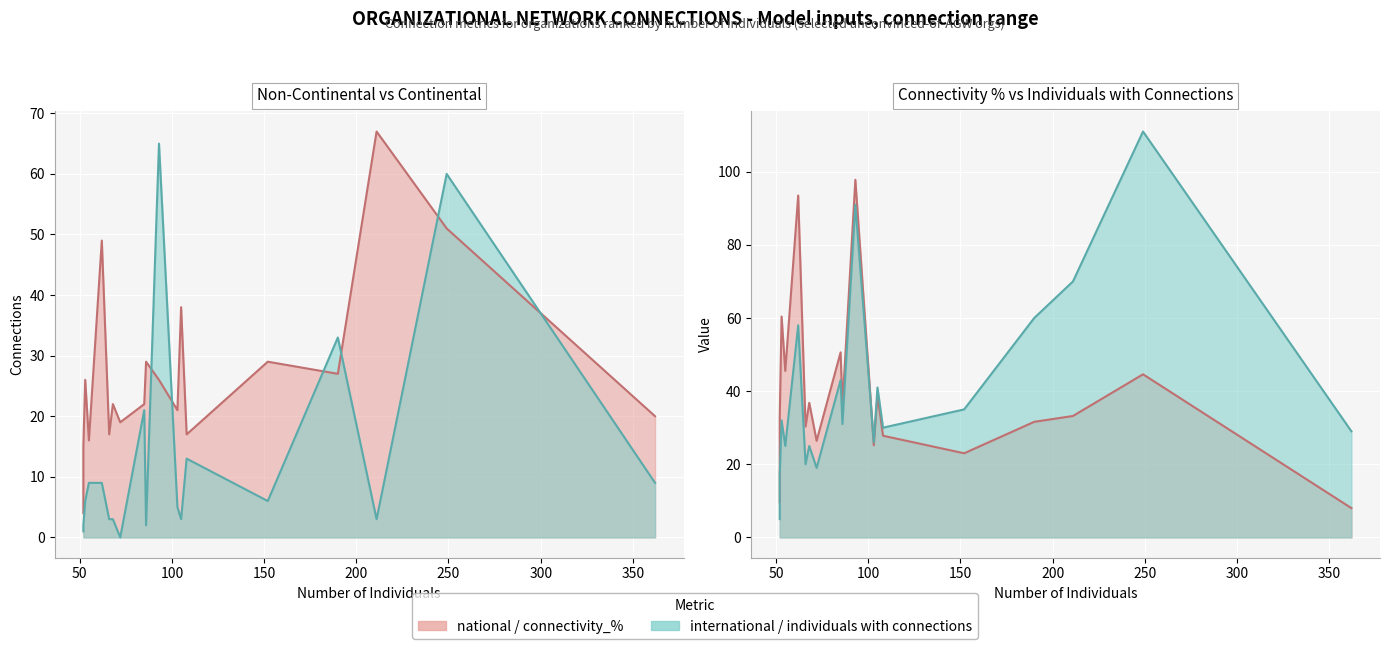

What is the value of the non_continental point at the 6th from the left?

17.0